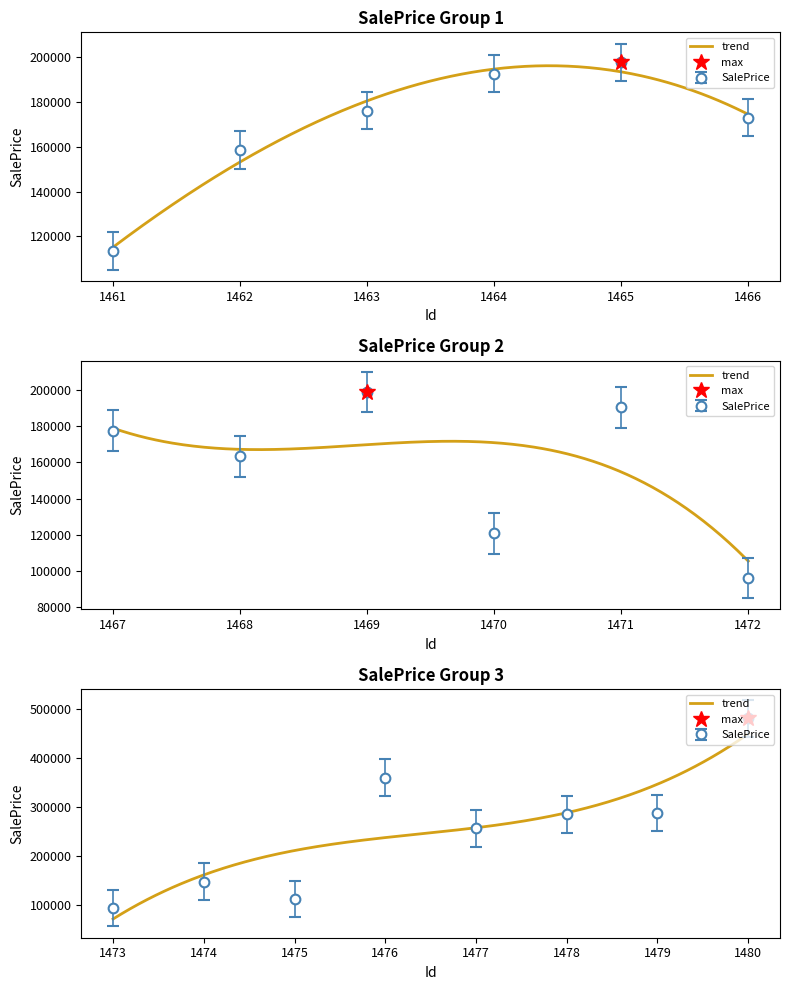

Which has a higher value, 1472 or 1465?

1465